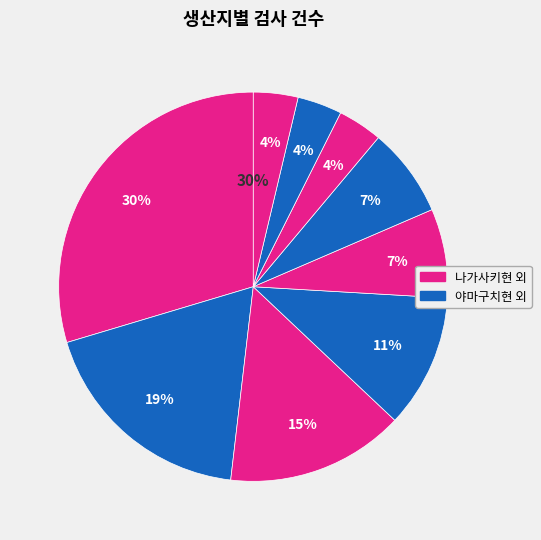

Is there a majority slice in this chart?

No